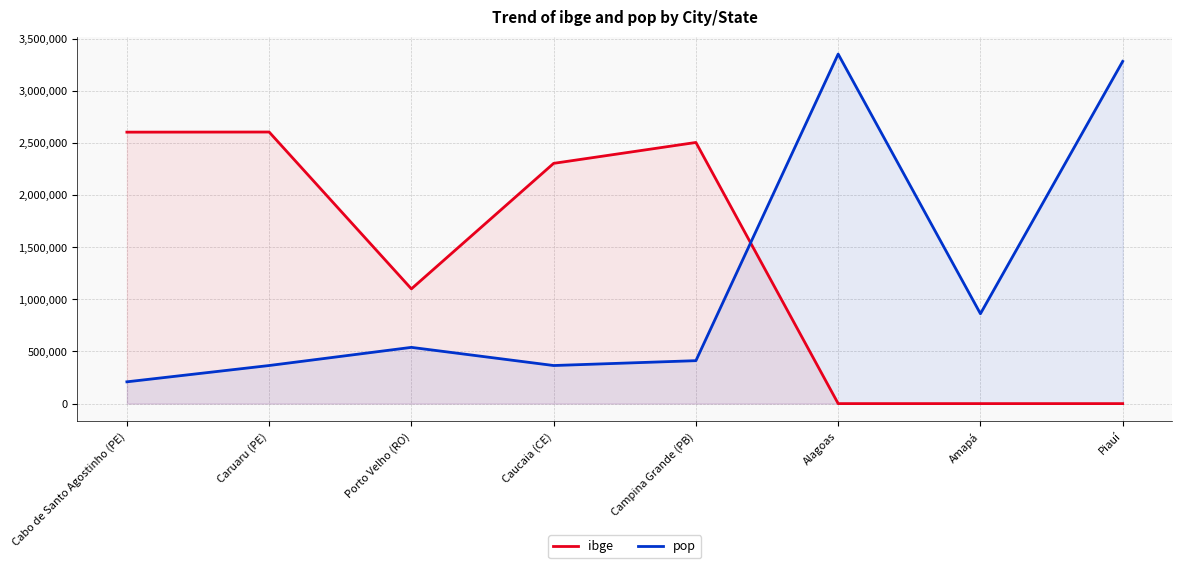

True or false: pop and ibge intersect in this chart.

True